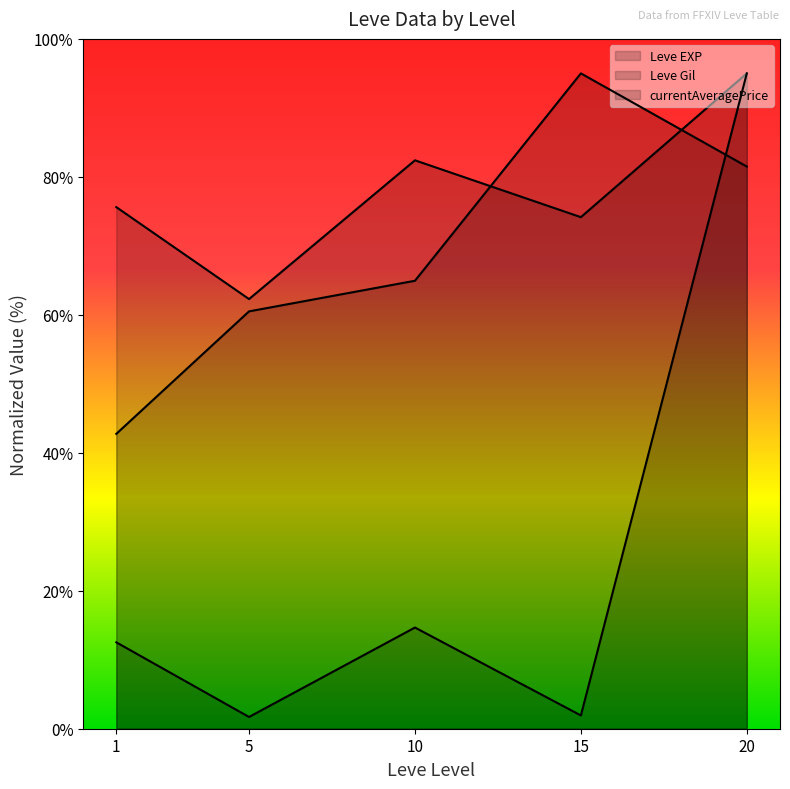

True or false: Leve Gil (line) and Leve EXP (line) intersect in this chart.

True